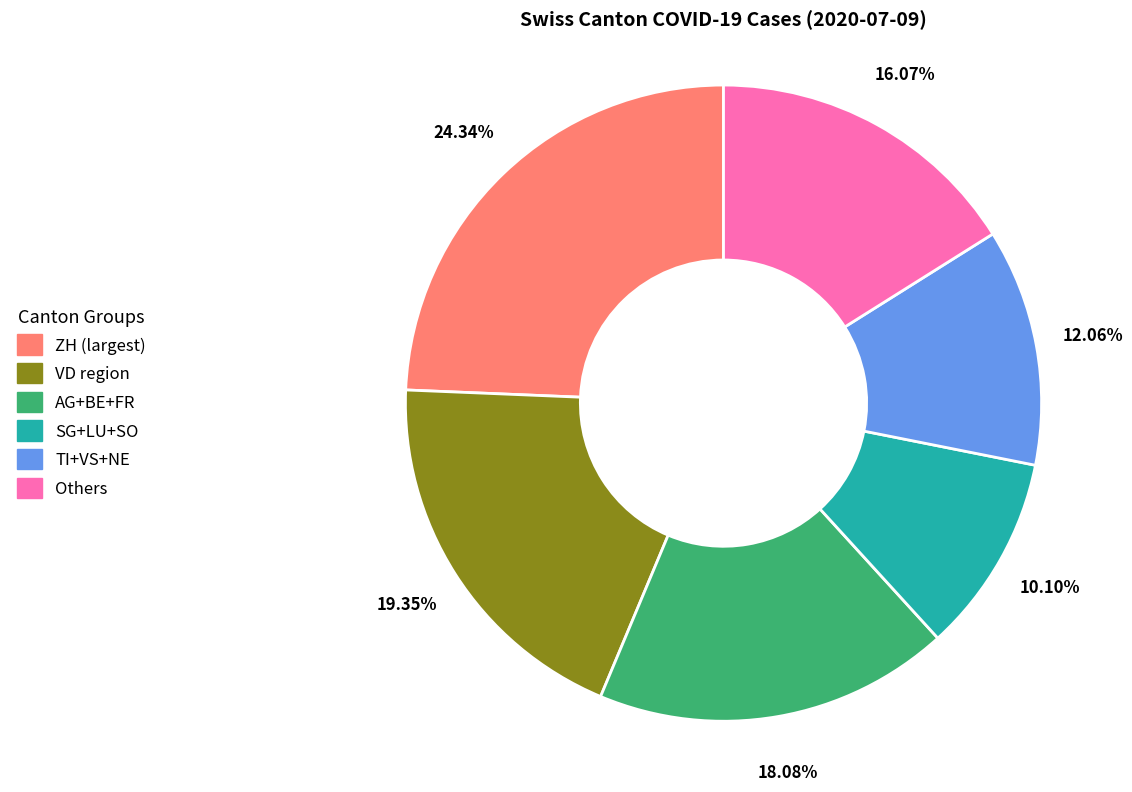

Is there a majority slice in this chart?

No